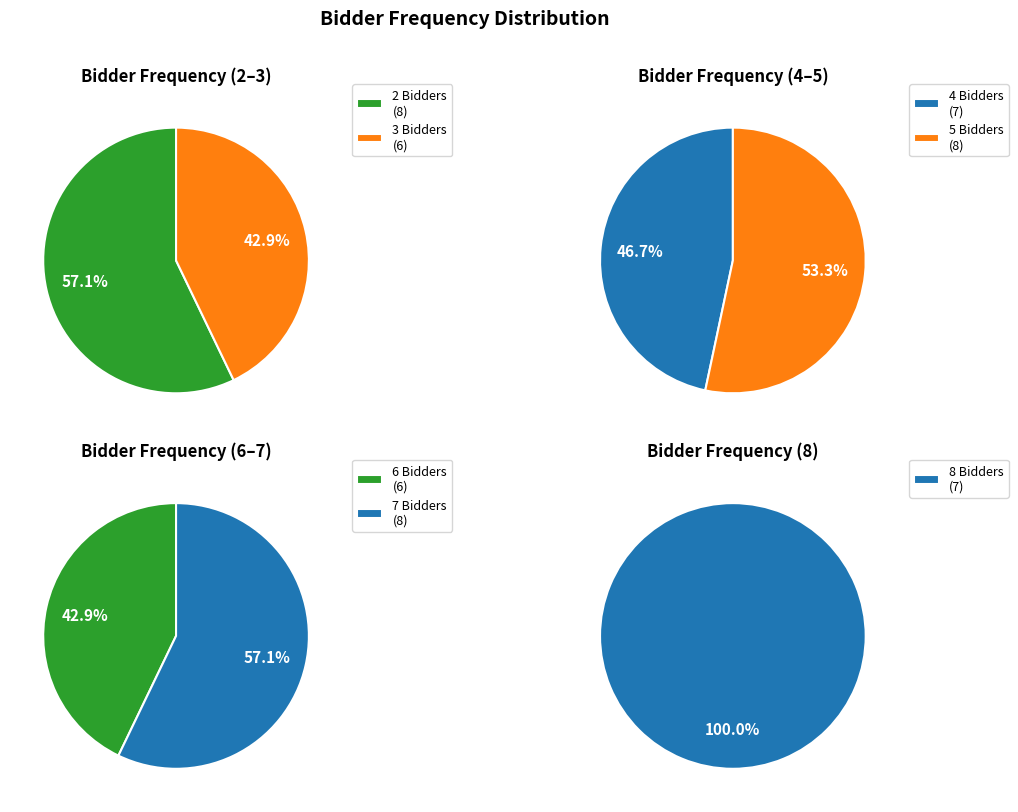

Which slice is the smallest?

3